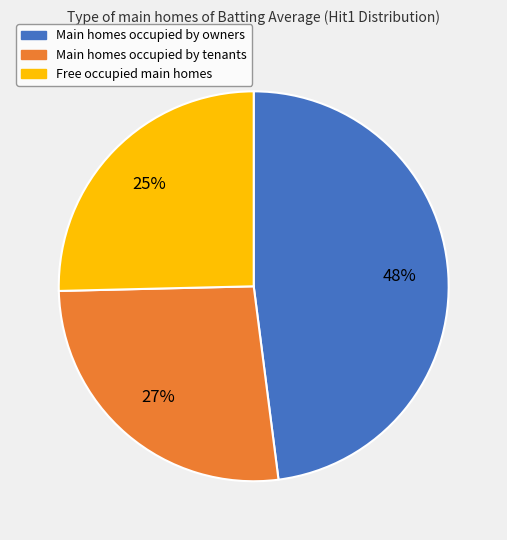

To the nearest percent, what is the difference between the largest and smallest slice percentages?

23%